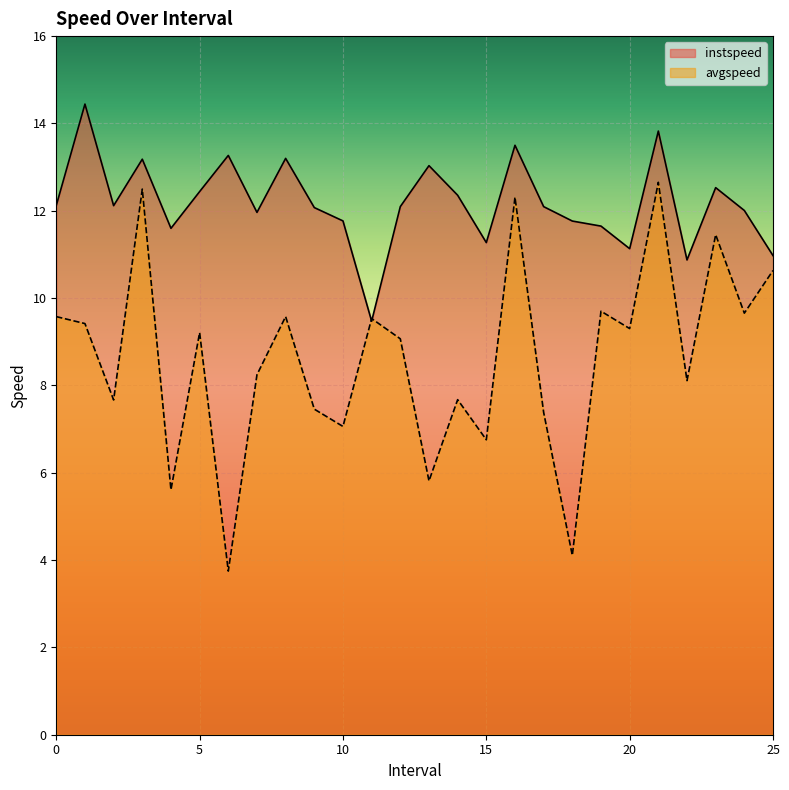

What value does the instspeed series have at 25?

11.0